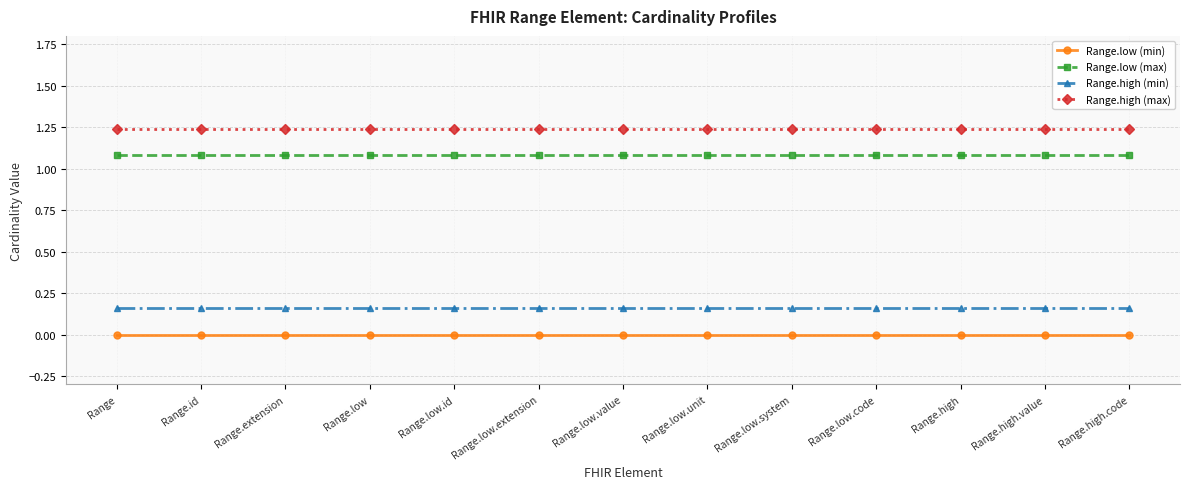

What is the approximate value of Range.low (max) at Range.id?

1.1